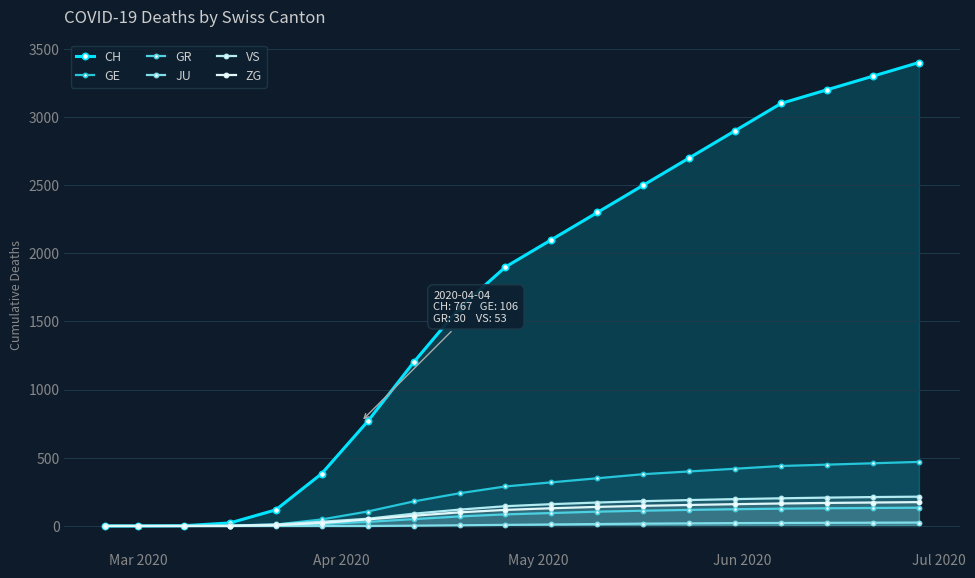

Which series has the widest spread of values?

CH